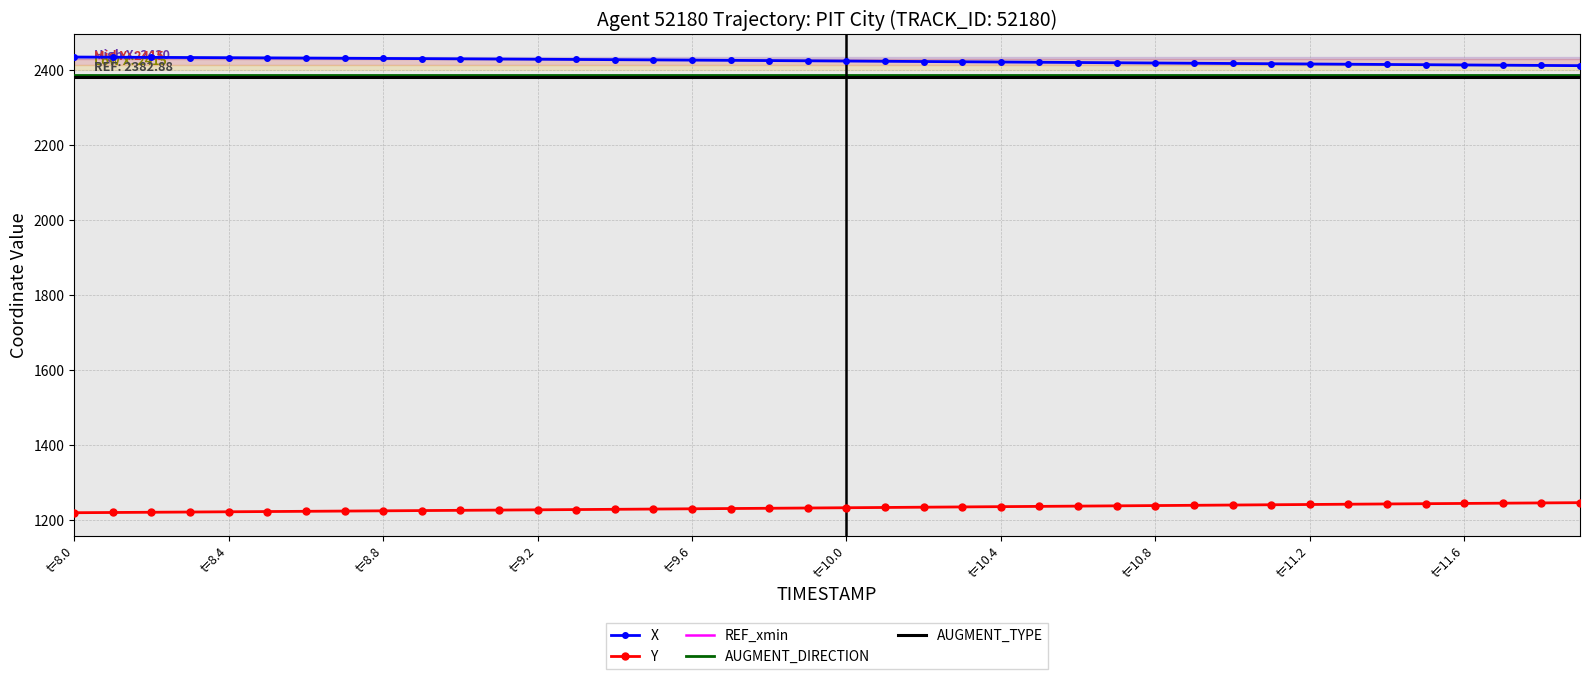

True or false: Y and X cross at least once.

False